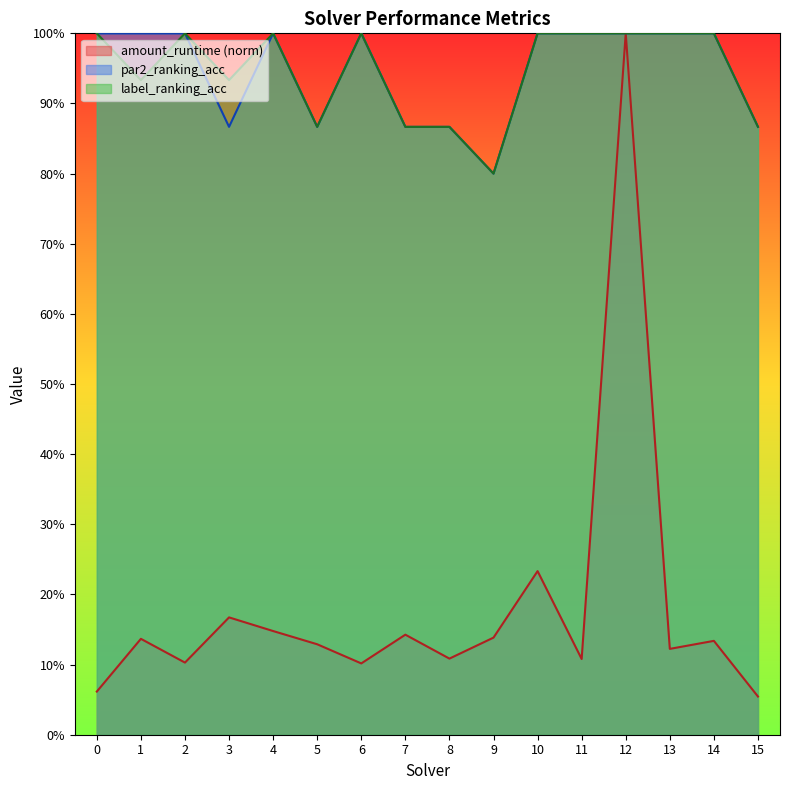

At 10, list the series in order from smallest to largest.

amount_runtime, par2_ranking_acc, label_ranking_acc